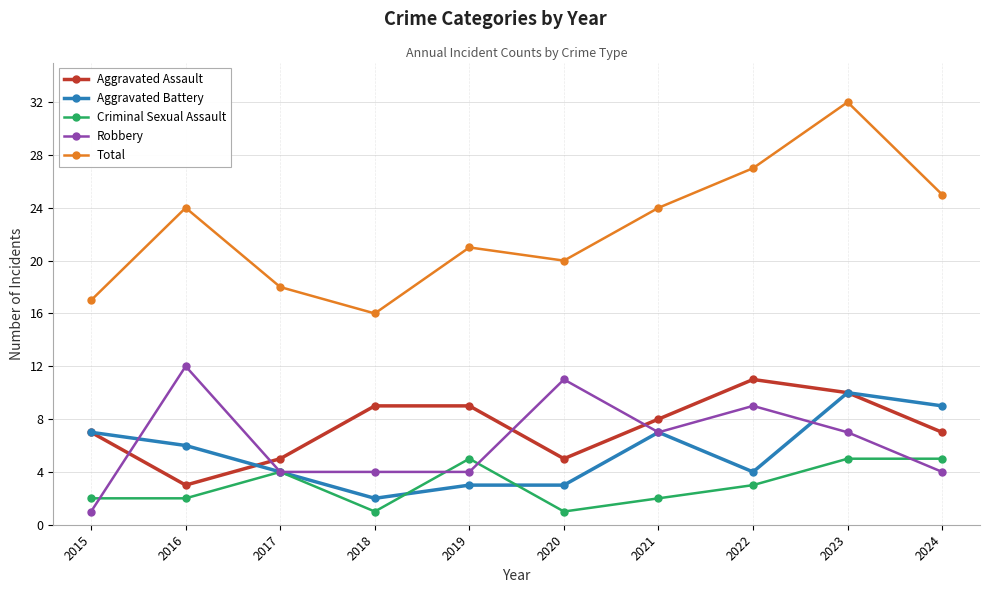

What is the value of the Aggravated Assault point at the 1st from the left?

7